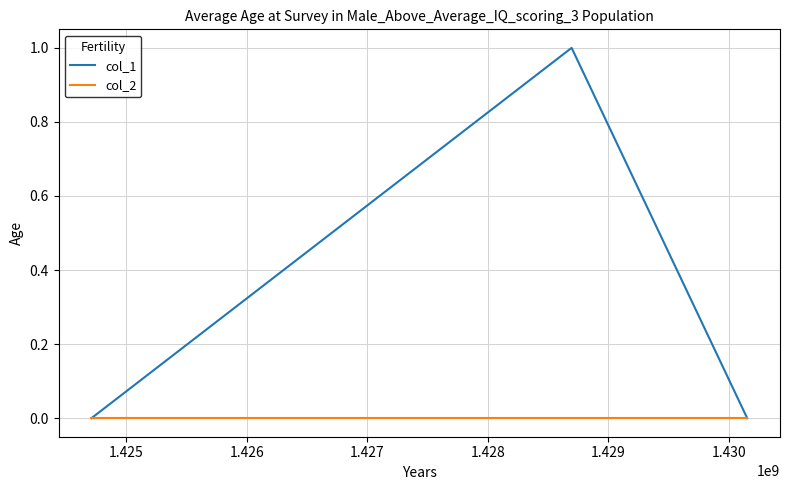

Reading left to right, transcribe all the data shown in this chart.

col_1: 0	1	0
col_2: 0	0	0